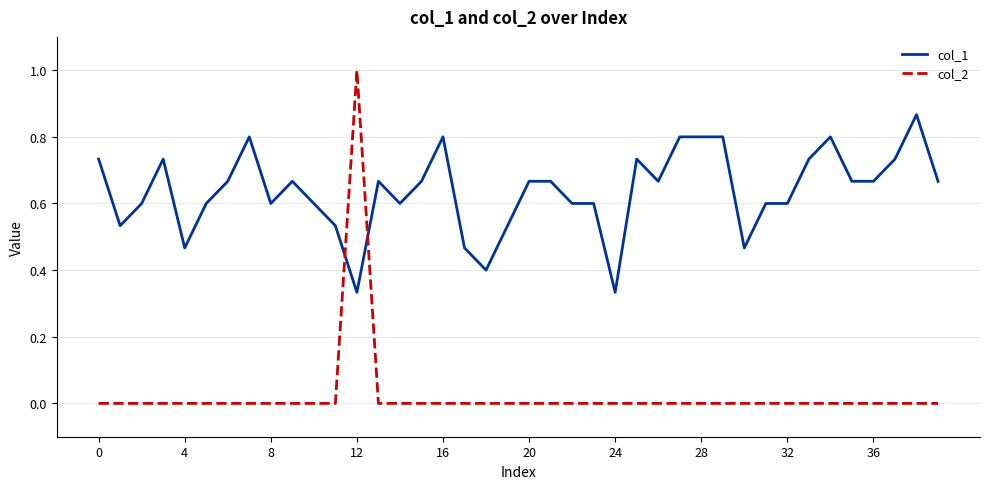

True or false: col_1 and col_2 intersect in this chart.

True